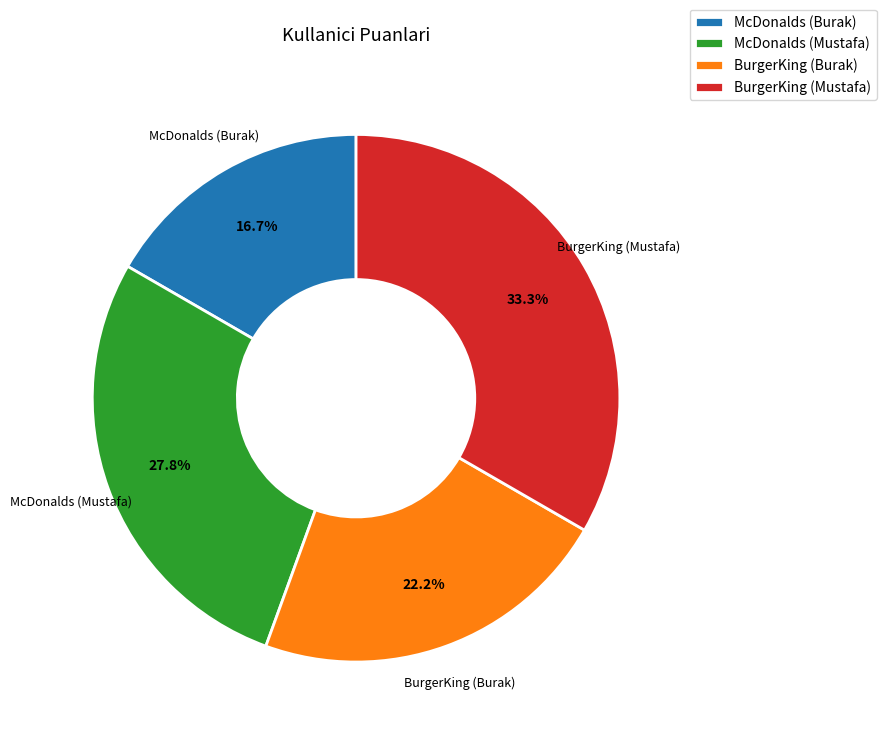

Rank the categories by value from highest to lowest.

BurgerKing (Mustafa), McDonalds (Mustafa), BurgerKing (Burak), McDonalds (Burak)